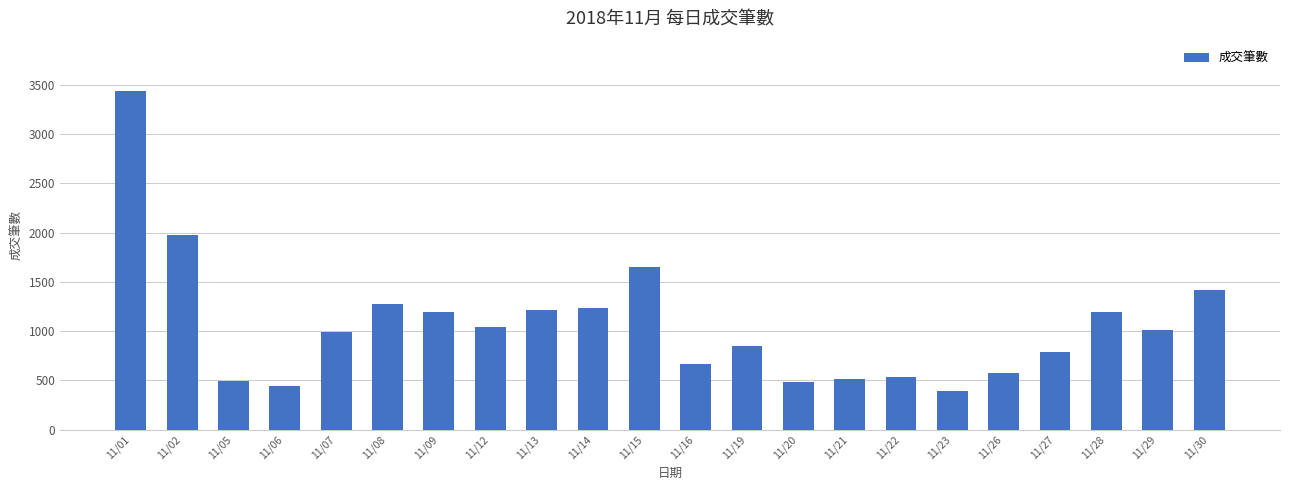

What is the sum of the values at 11/08 and 11/16?

1942